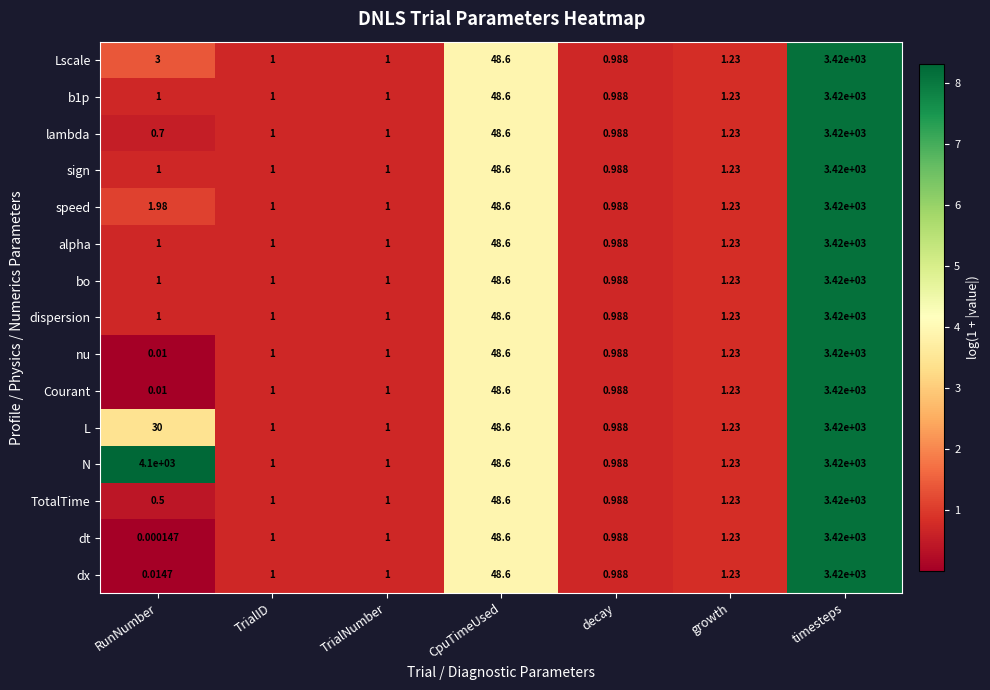

At which label is lambda closest to 1710?

CpuTimeUsed